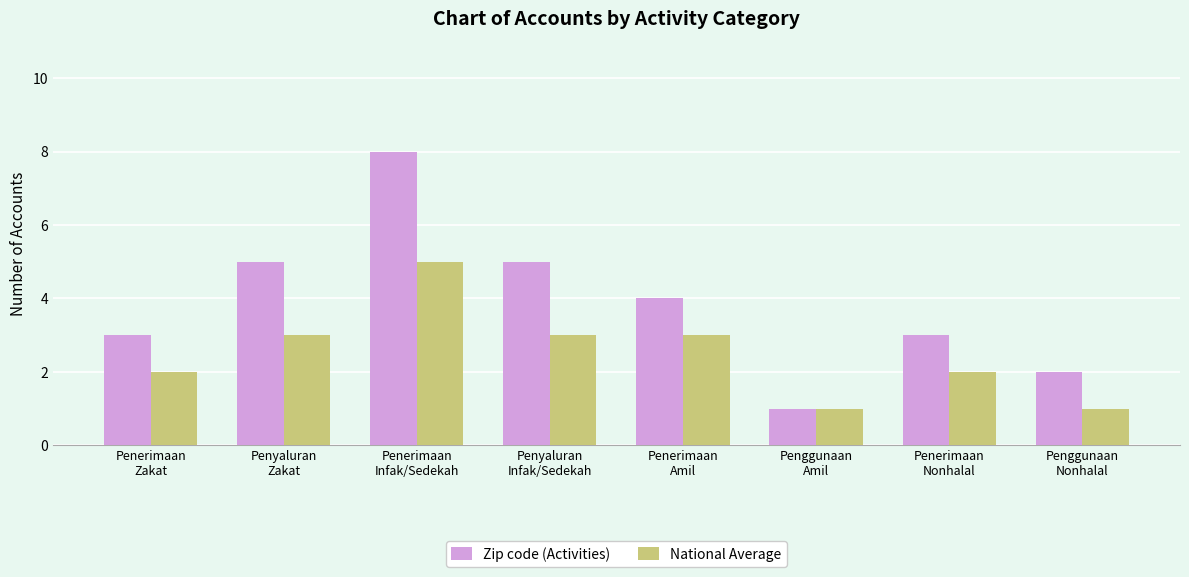

At which category is the sum across all series the highest?

Penerimaan
Infak/Sedekah